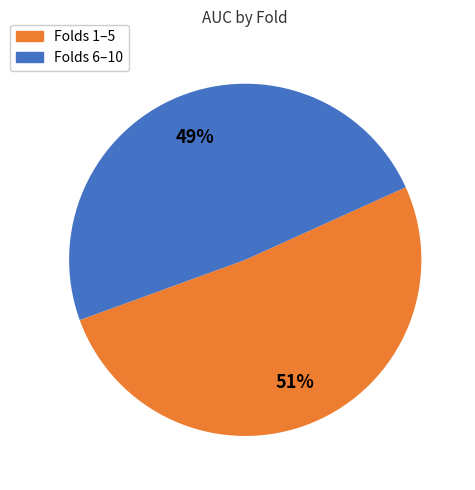

What is the largest slice in the pie chart?

Folds 1–5